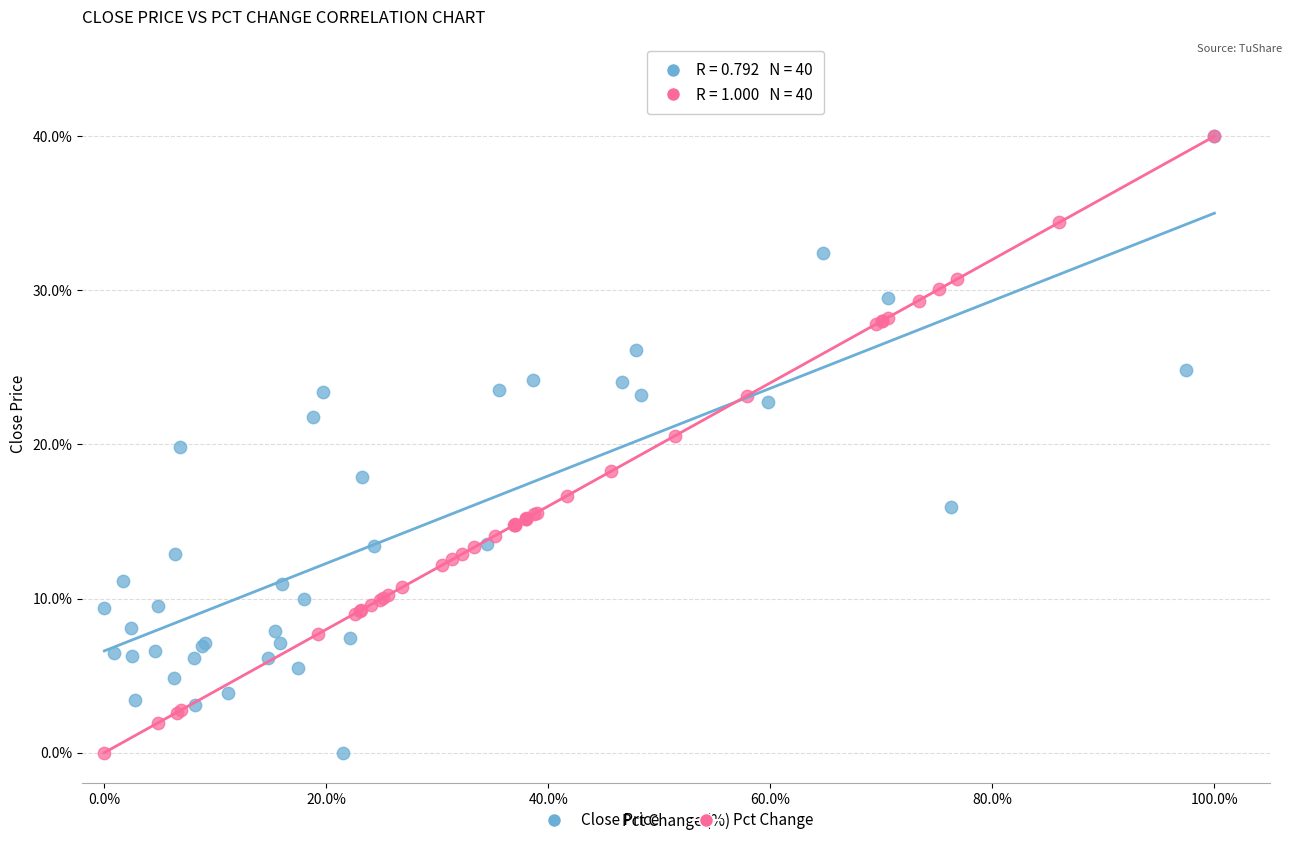

What are all the series names shown in the legend?

Close Price, Pct Change